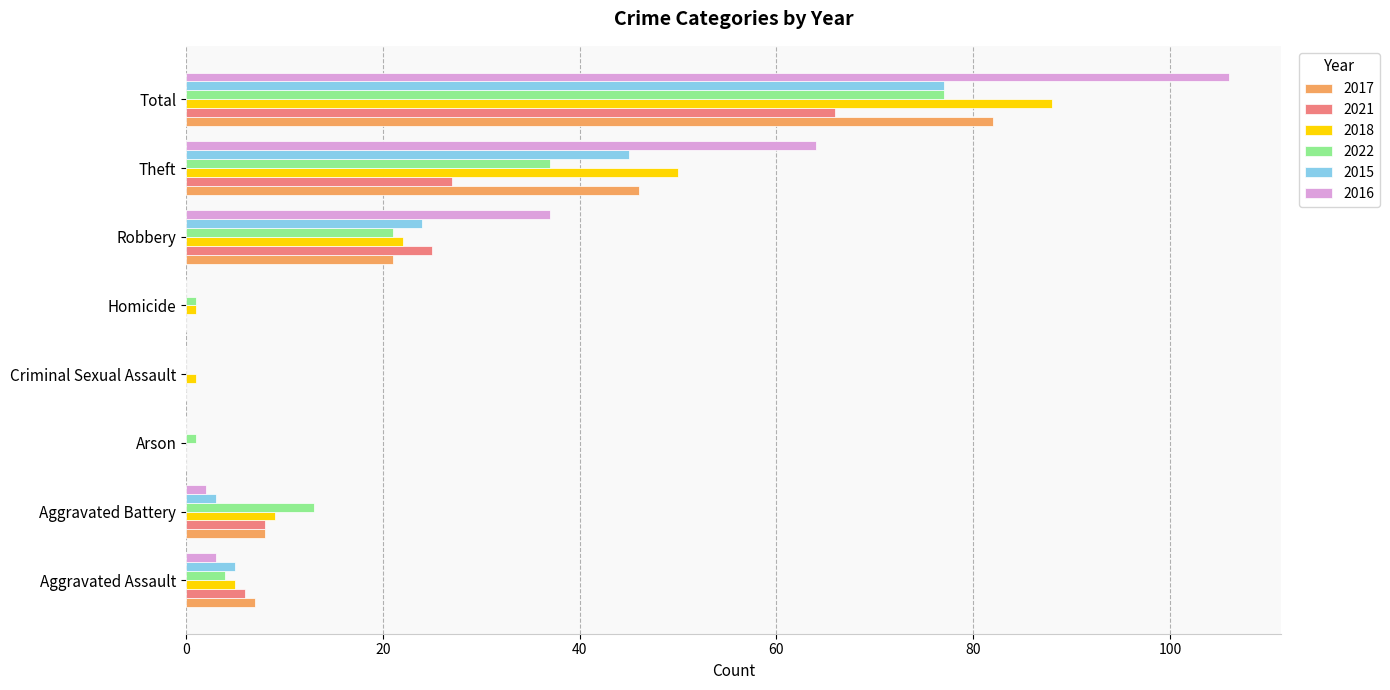

At which category is the sum across all series the highest?

Total